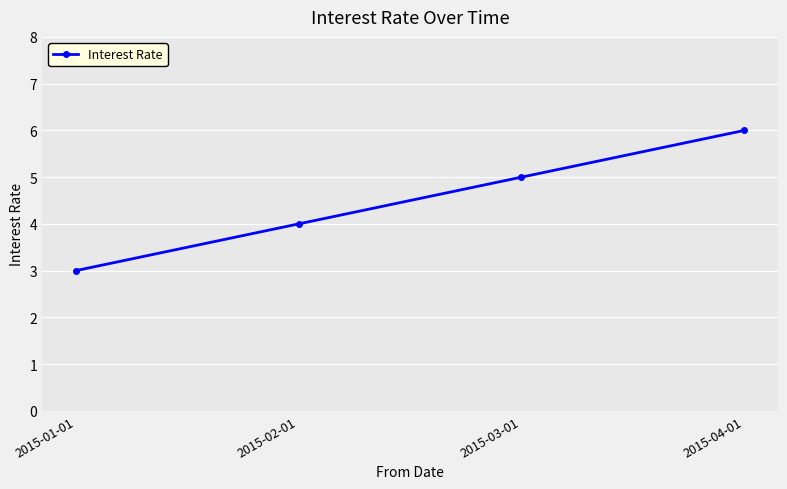

True or false: there are more than 1 points higher than both neighbors.

False